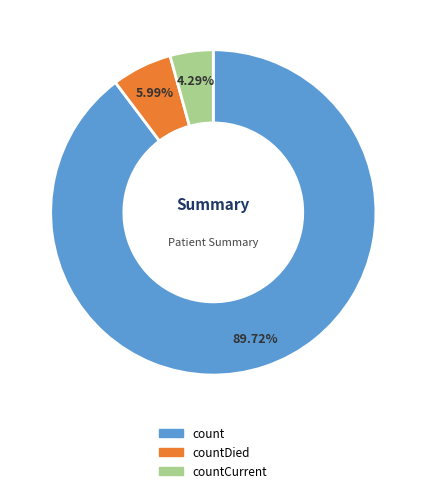

How many segments does this pie chart have?

3